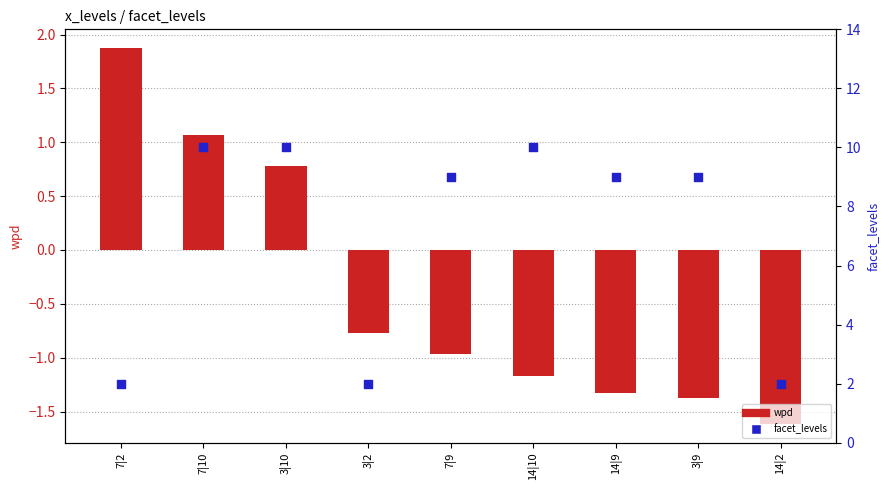

At how many categories does at least one series exceed 1?

9